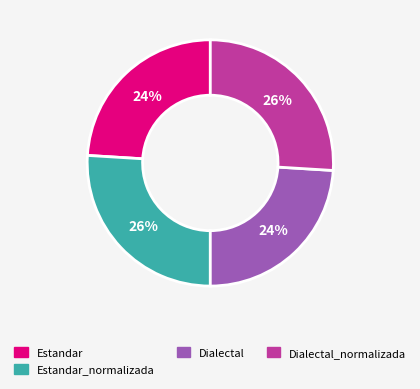

How many slices are in this pie chart?

4